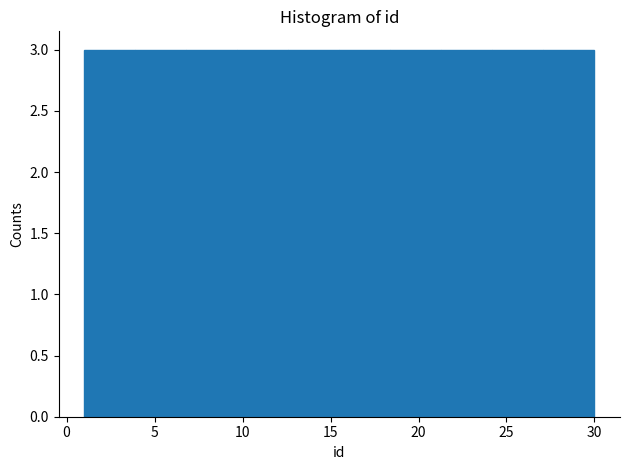

Reading left to right, list every bar in this chart as the range it spans on the x-axis followed by its height. Neither the bar edges nor the heights are printed on the chart, so give them approximately, as read against the axes.

1.0 to 3.9: 3
3.9 to 6.8: 3
6.8 to 9.7: 3
9.7 to 12.6: 3
12.6 to 15.5: 3
15.5 to 18.4: 3
18.4 to 21.3: 3
21.3 to 24.2: 3
24.2 to 27.1: 3
27.1 to 30.0: 3